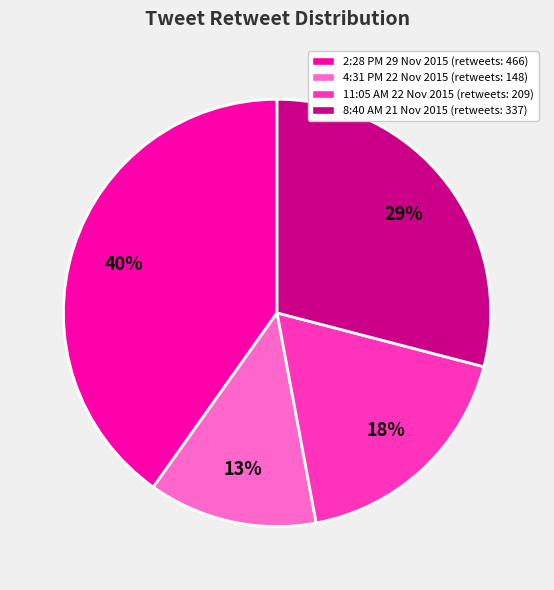

Which category has the smallest portion of the pie?

4:31 PM 22 Nov 2015 (retweets: 148)